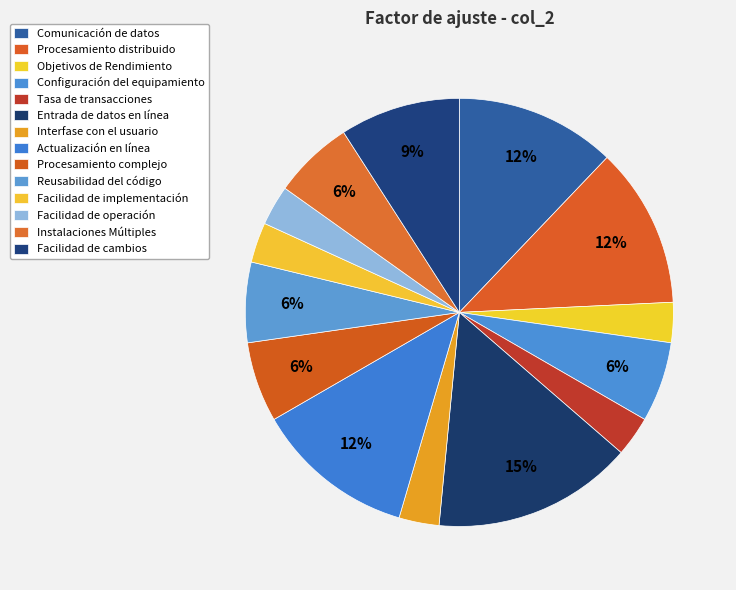

Is there any slice that represents more than half of the pie?

No